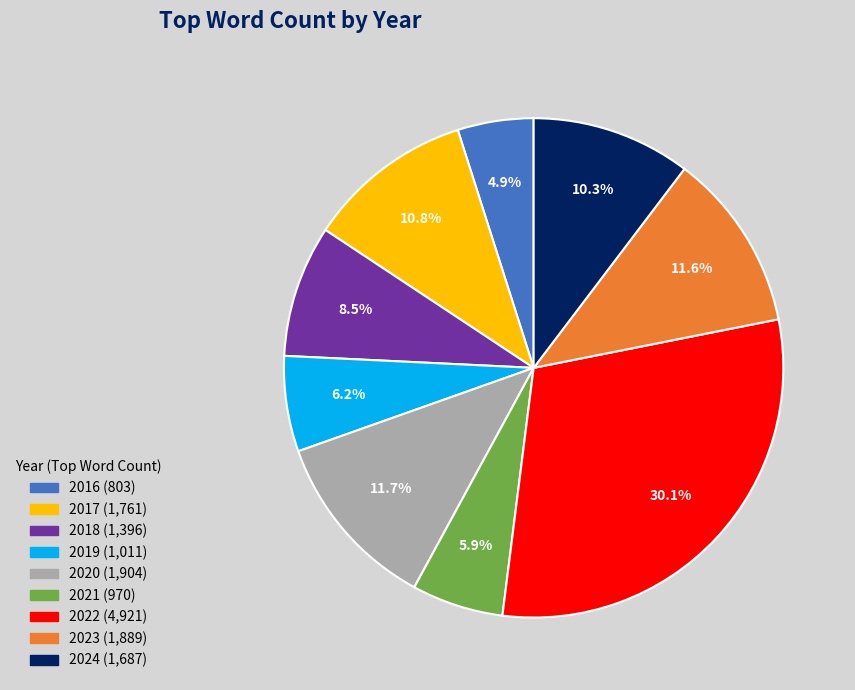

Approximately how many times larger is the value at 2022 compared to 2024?

2.9